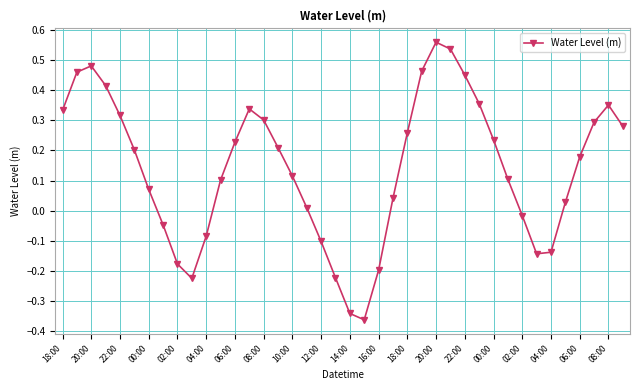

What is the sum of all values?

5.7